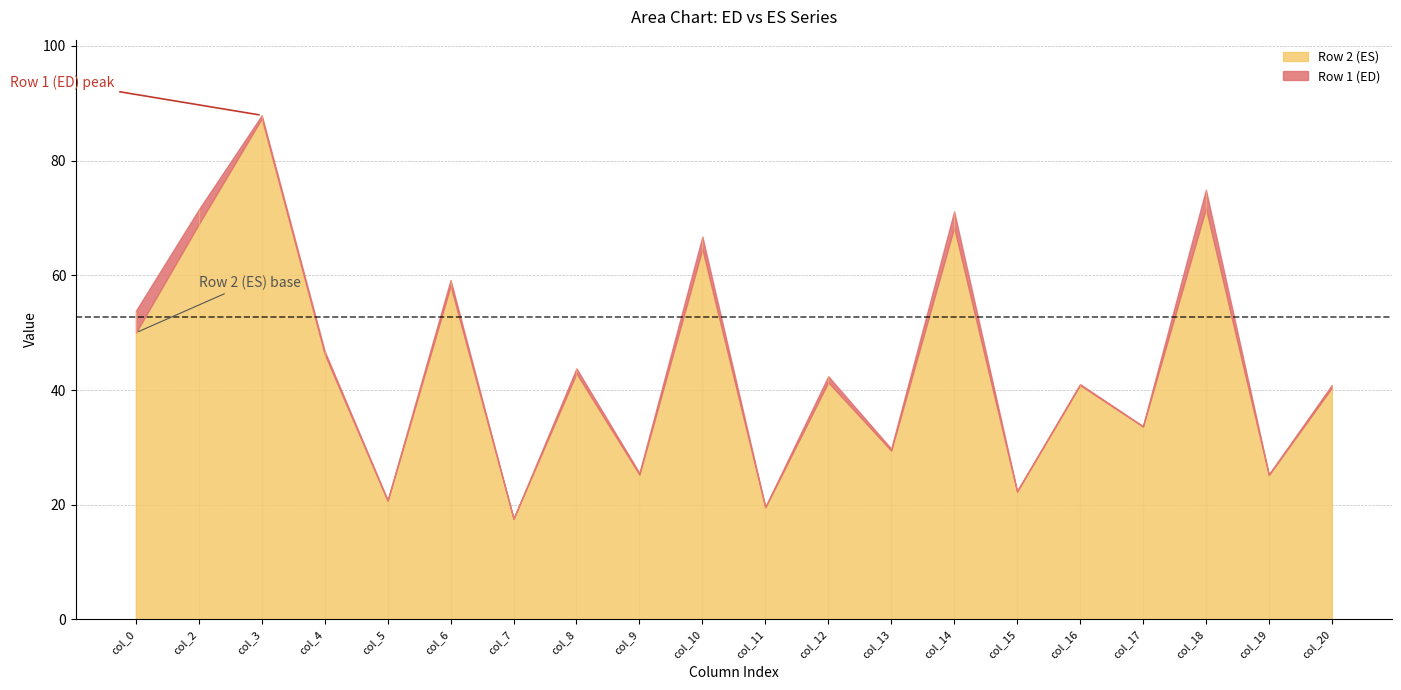

At which category is the sum across all series the highest?

col_3